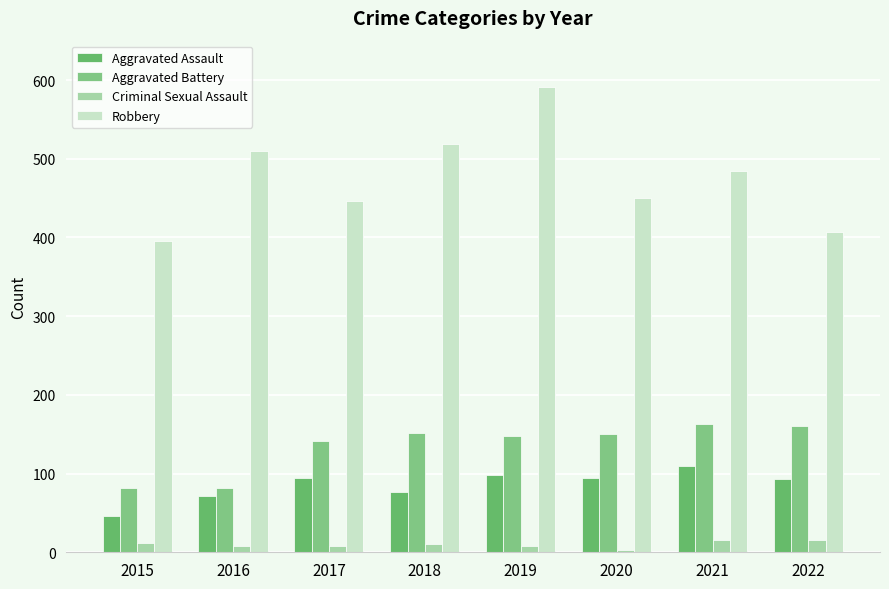

Are the bars horizontal?

No